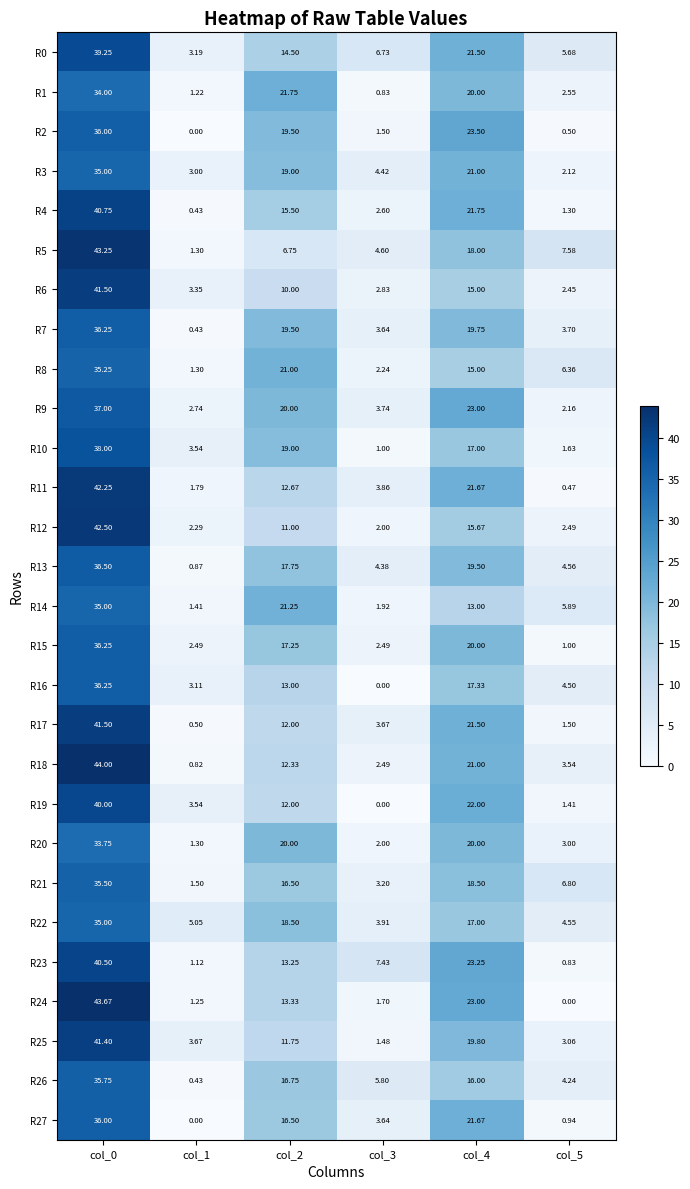

Is the value of R21 at col_0 greater than the value of R19 at col_4?

Yes